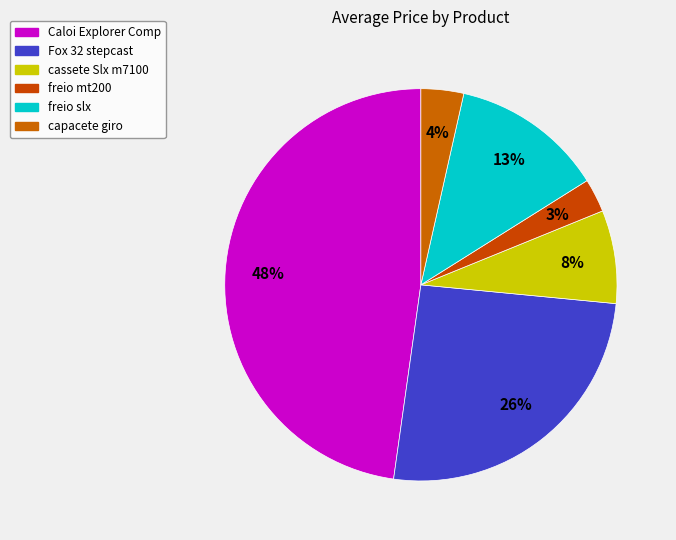

Do freio mt200 and capacete giro together represent more than half of the pie?

No